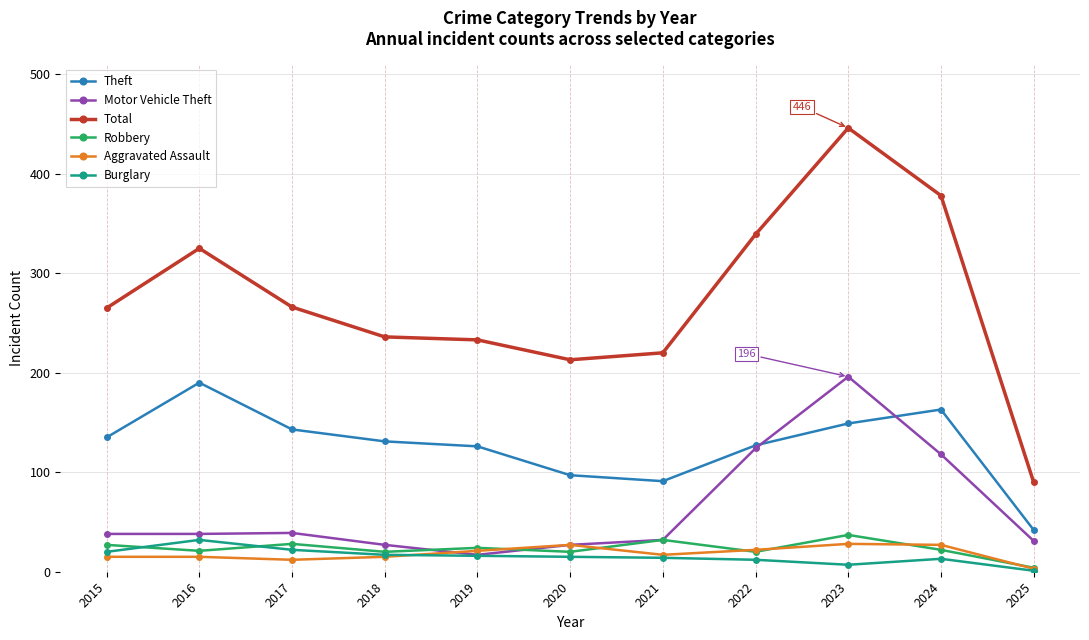

What value does the Theft series have at 2022, to the nearest 10?

130